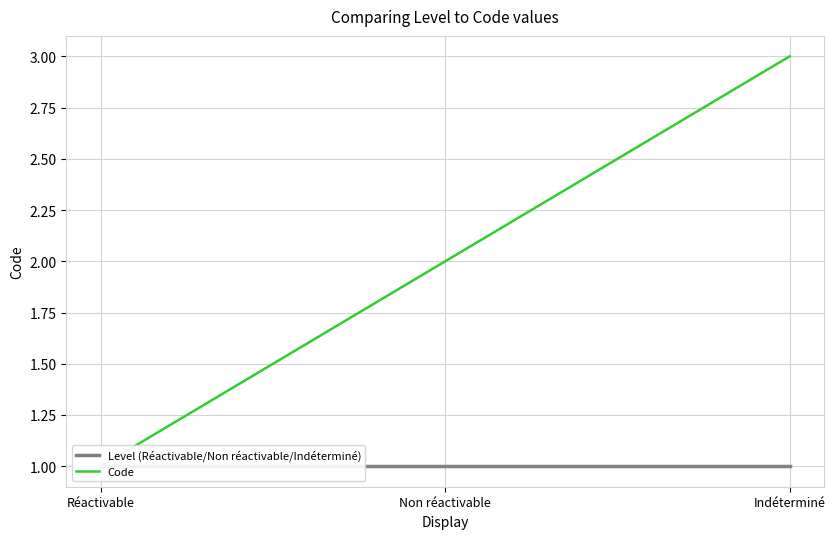

Rank the series at Non réactivable from highest to lowest value.

Code, Level (Réactivable/Non réactivable/Indéterminé)